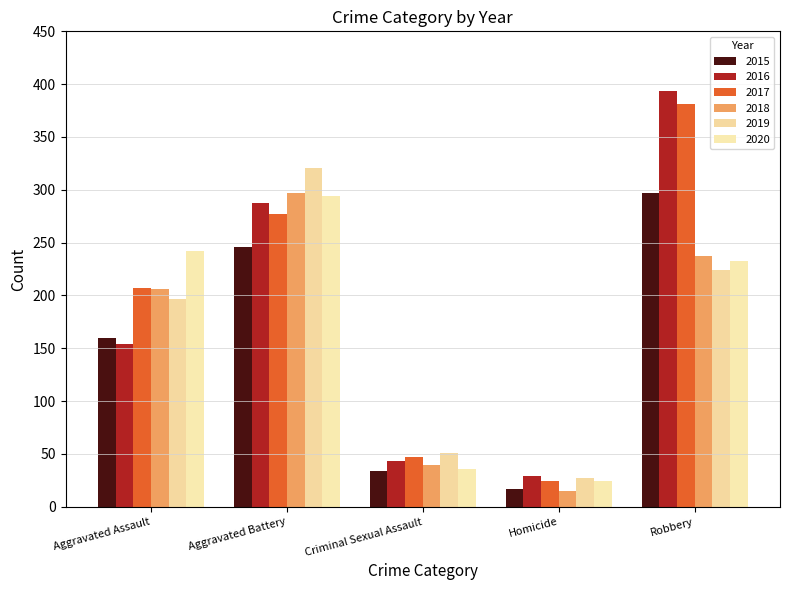

At which label does 2018 reach its peak?

Aggravated Battery